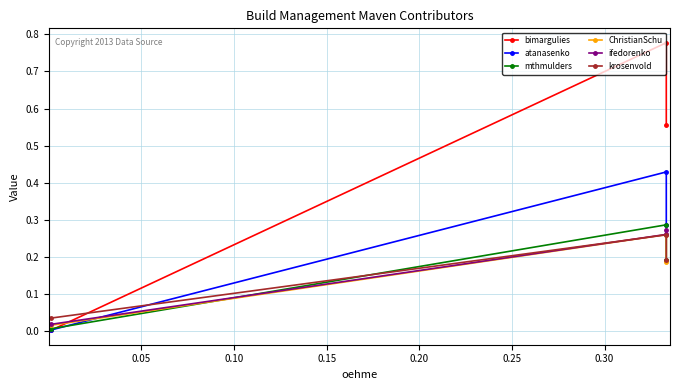

List the series in order of their peak value, lowest first.

krosenvold, ChristianSchu, ifedorenko, mthmulders, atanasenko, bimargulies